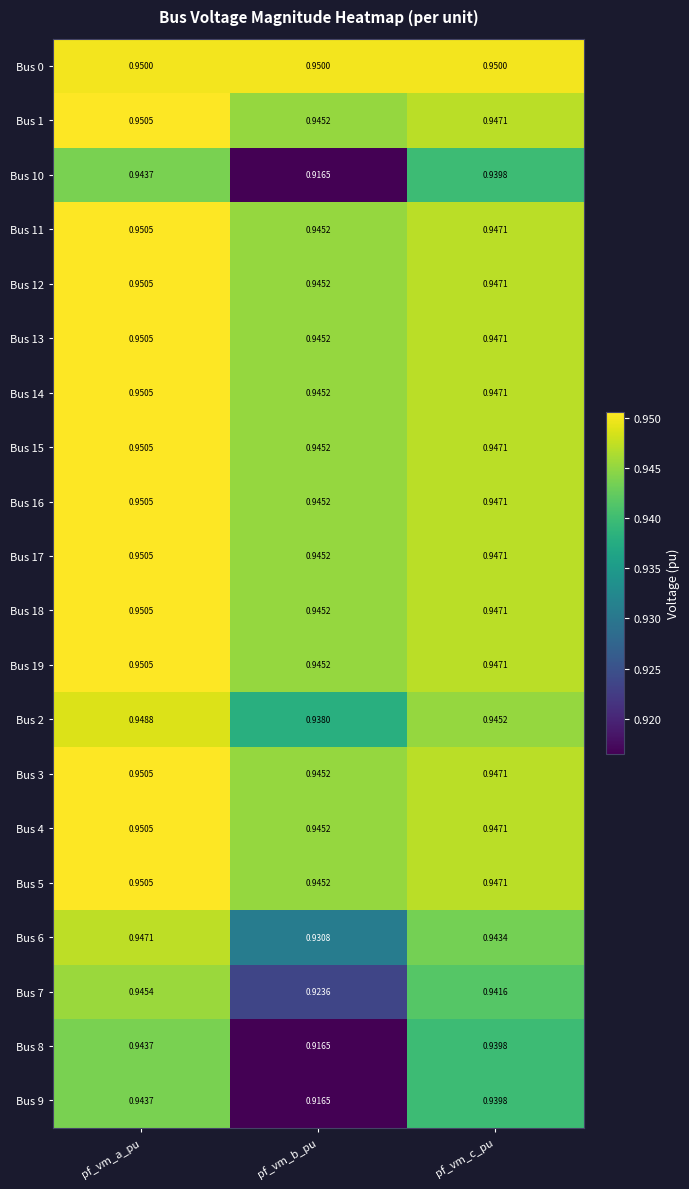

At which category does the chart reach its minimum across all series?

pf_vm_b_pu